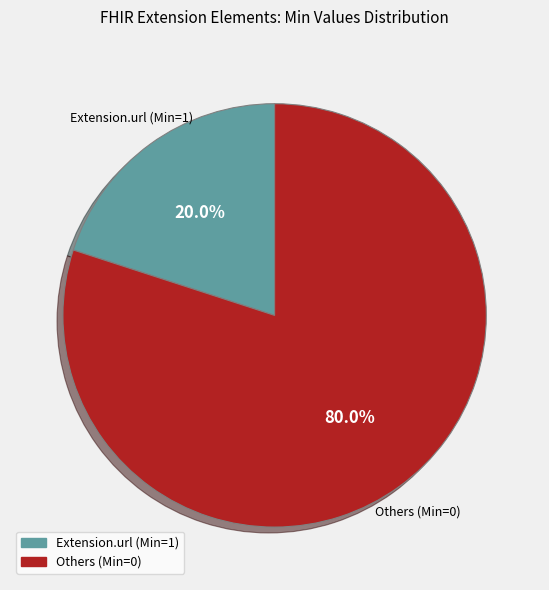

Is there any slice that represents more than half of the pie?

Yes